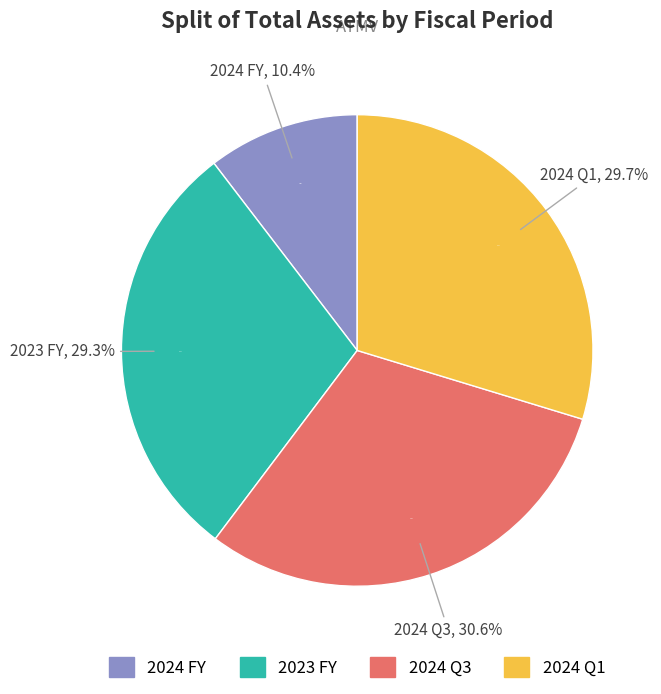

Combined, what portion of the pie is 2024 Q1 and 2024 FY?

40.1%